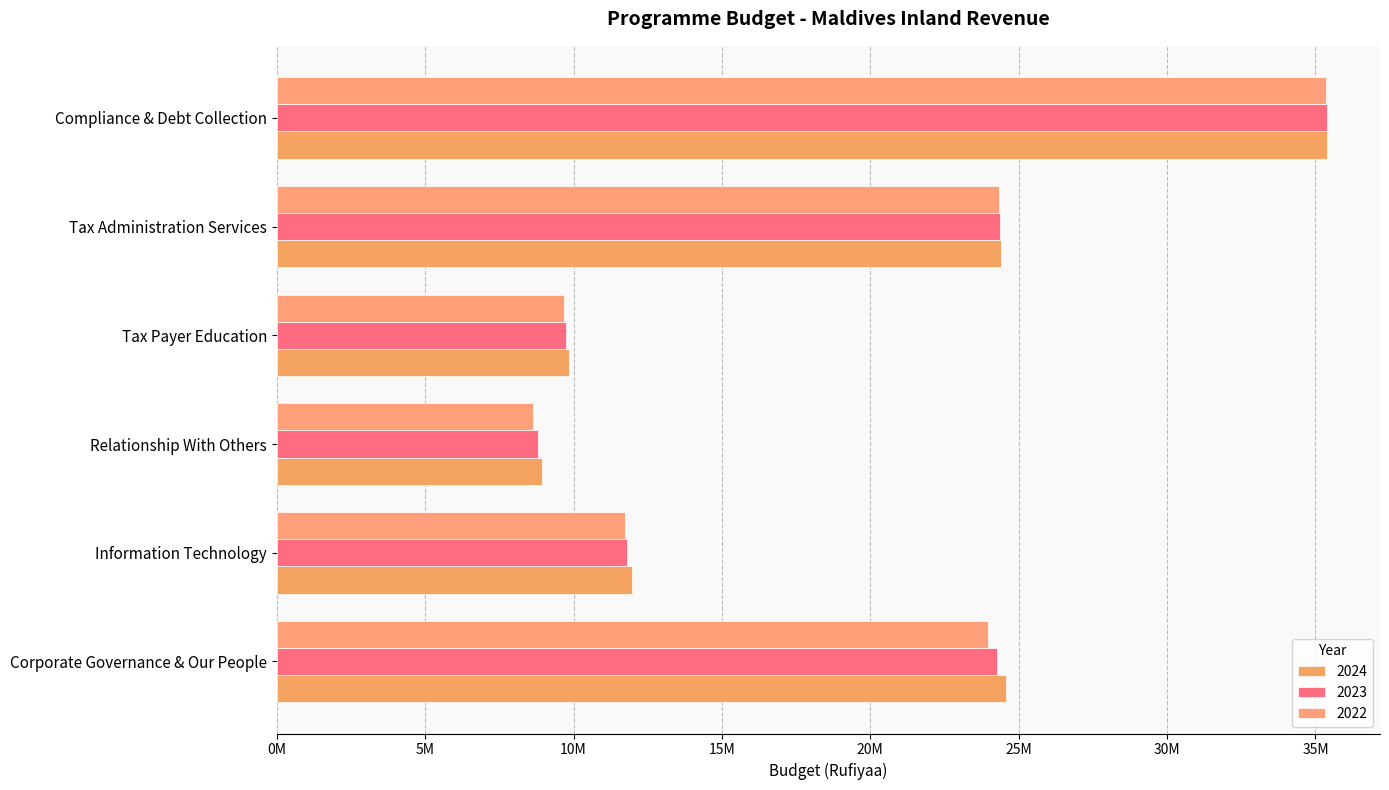

What is the label of the 3rd bar from the right?

Tax Payer Education